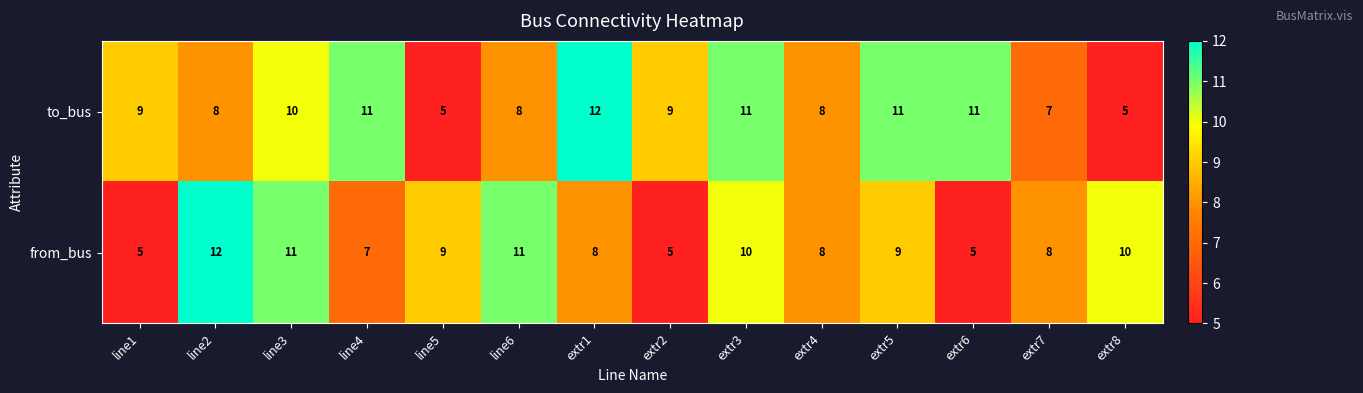

Is the value of from_bus at extr6 greater than the value of to_bus at line1?

No